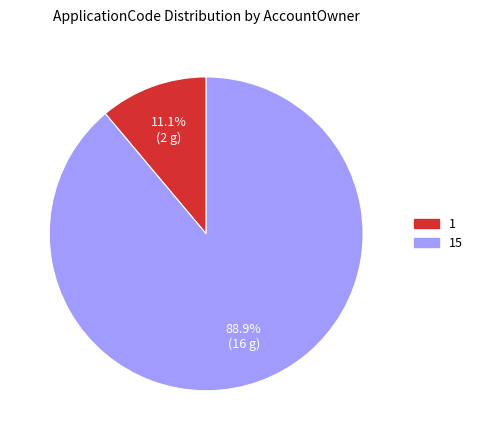

Is there any slice that represents more than half of the pie?

Yes